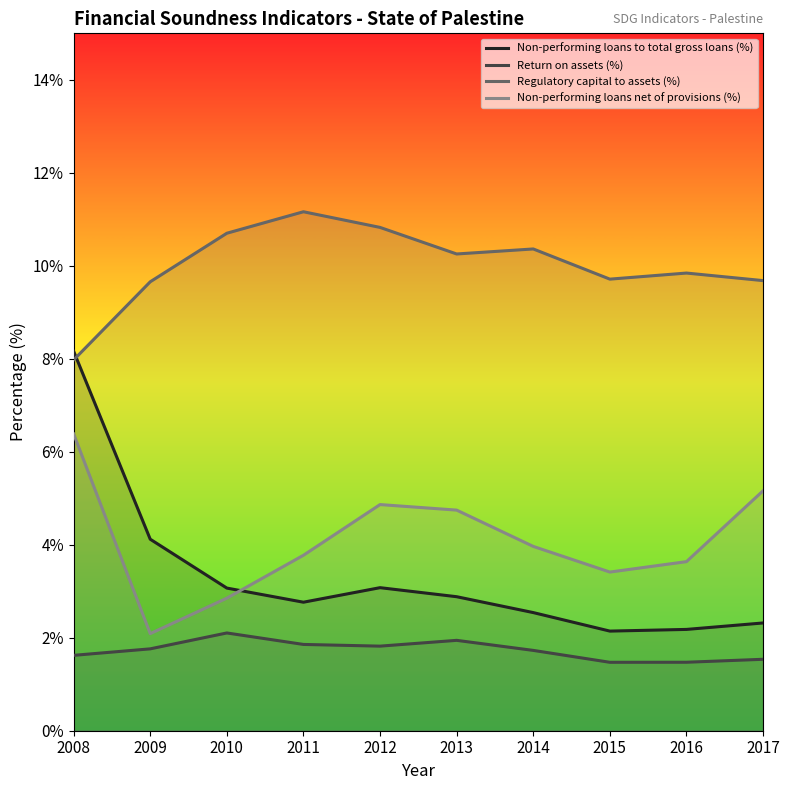

The value of Return on assets (%) at 2008 is 1.6. True or false?

True